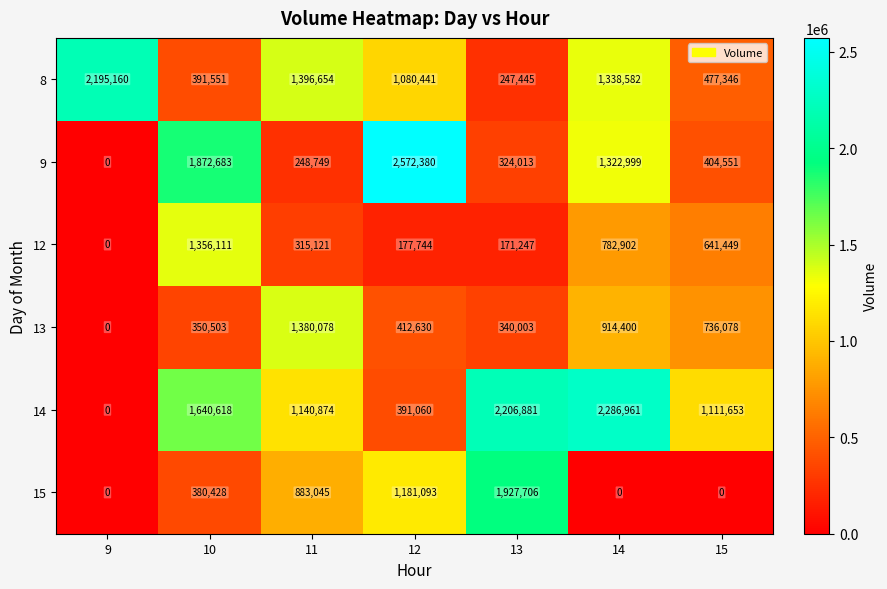

What value does the 14 series have at 14, to the nearest 50?

2286950